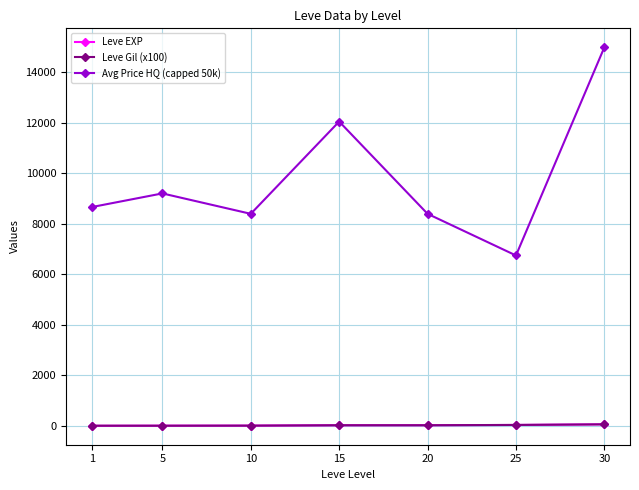

What is the greatest value displayed?

15000.0